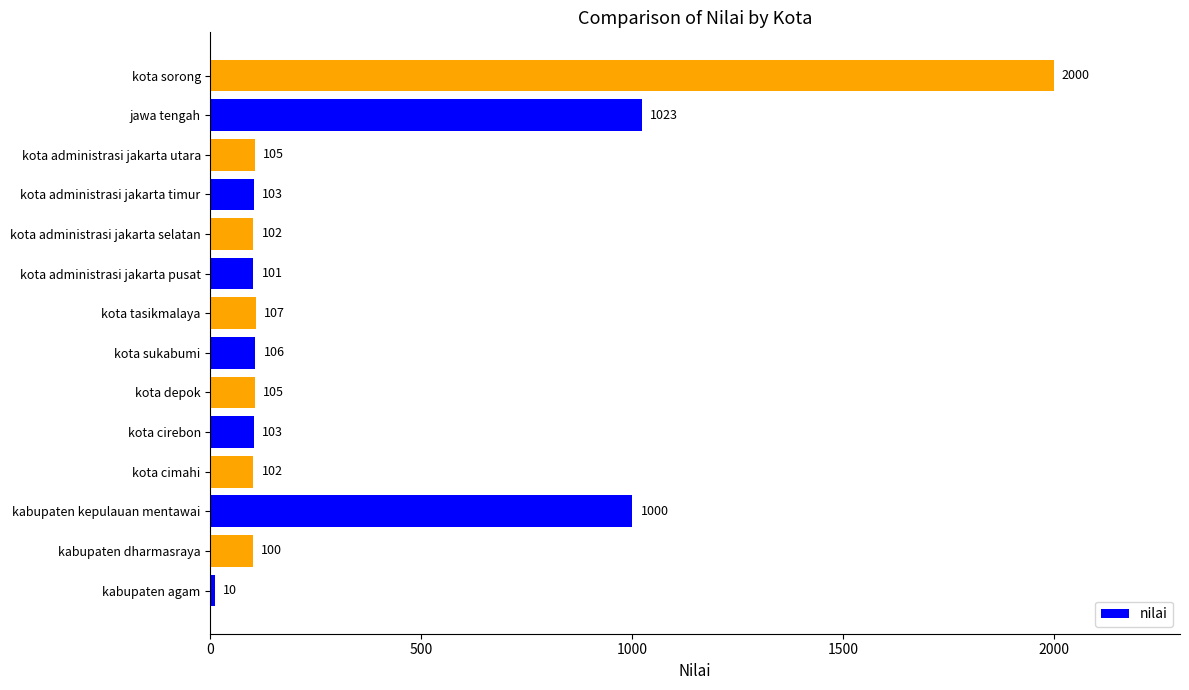

The chart shows a value of 172 at kota administrasi jakarta timur. True or false?

False